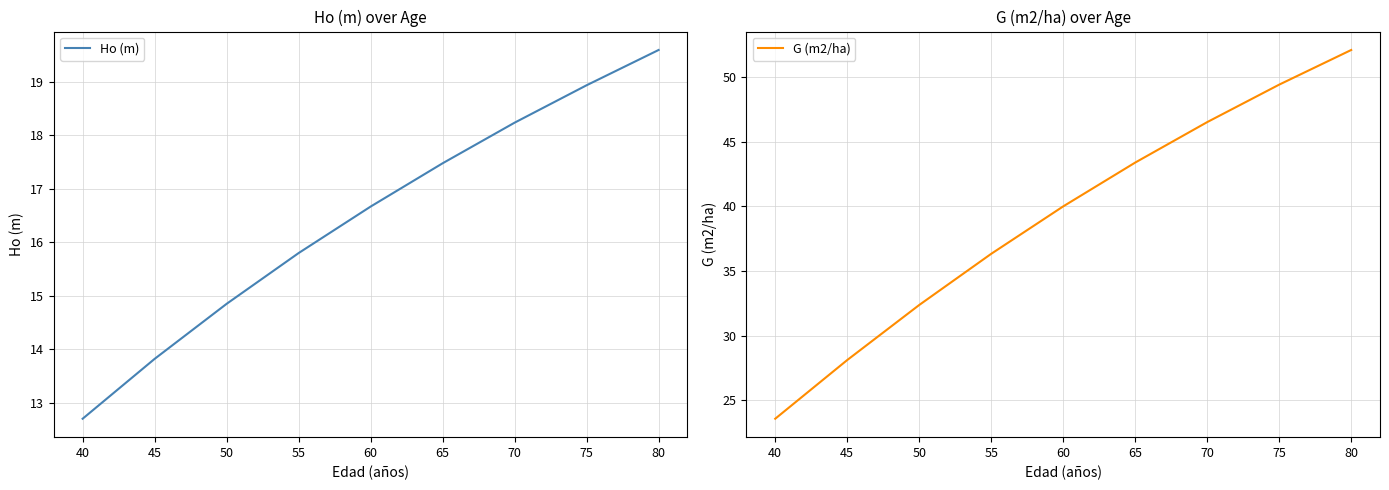

How many data points does each series have?

9